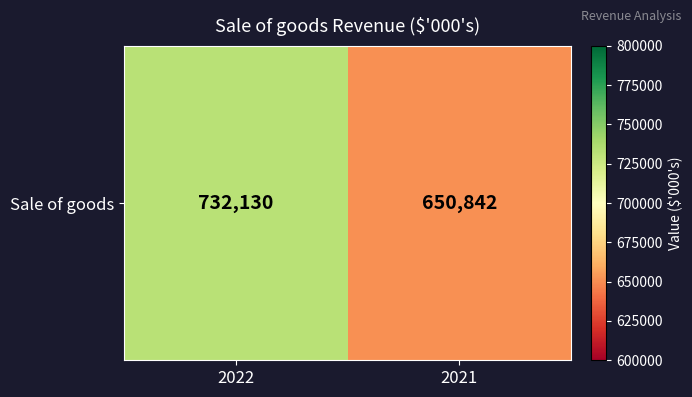

What is the average value?

691486